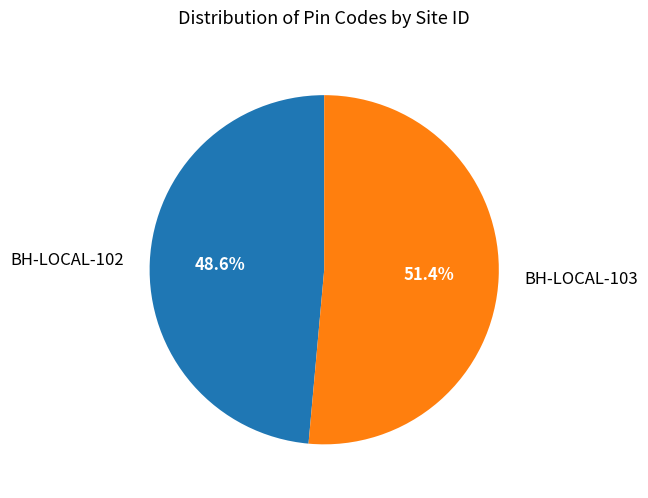

To the nearest percent, what portion does BH-LOCAL-102 represent?

49%